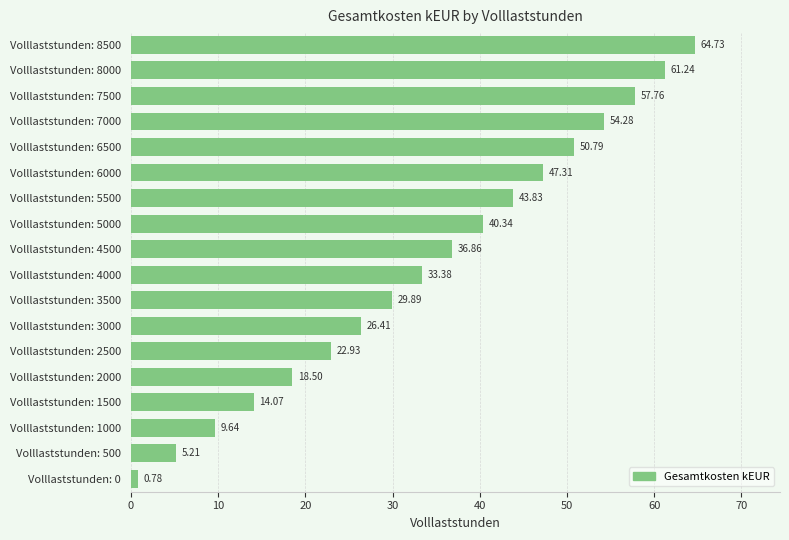

Approximately how many times larger is the value at Volllaststunden: 5500 compared to Volllaststunden: 1500?

3.1